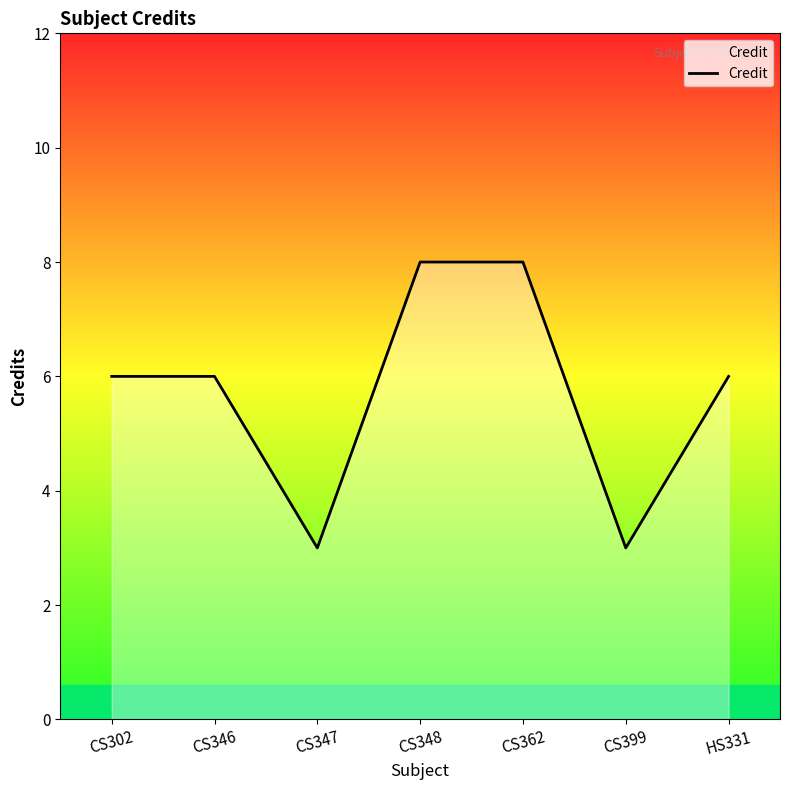

Count the number of data series in this chart.

1